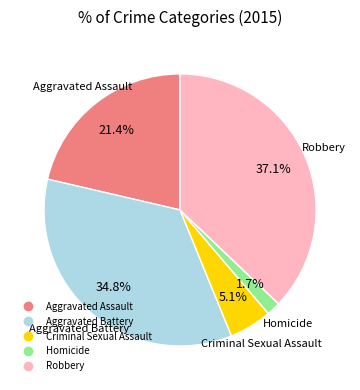

Combined, do Homicide and Aggravated Assault account for over 50%?

No